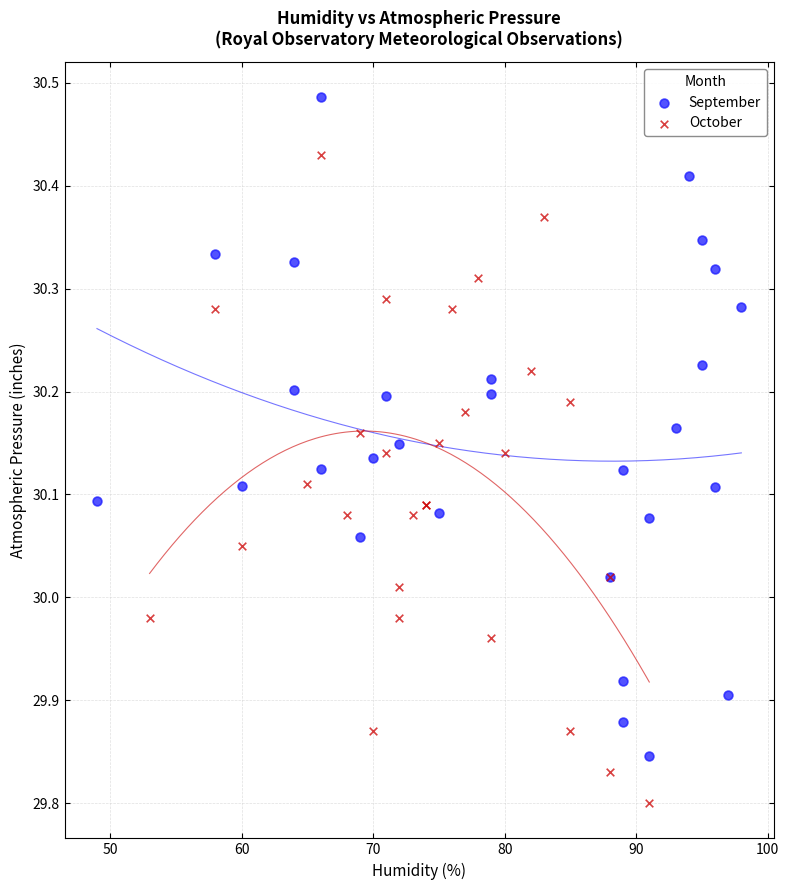

Which series contains the lowest Y value?

October